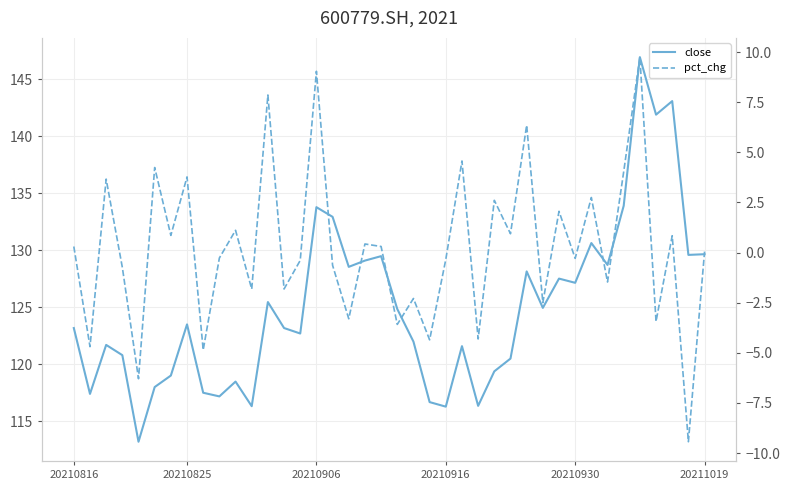

At which label does close first exceed 123?

20210816